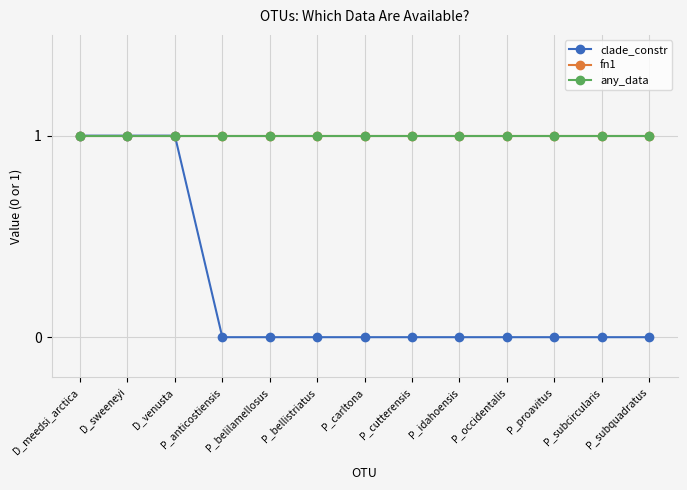

Is the value of fn1 at P_carltona greater than the value of any_data at P_subcircularis?

No